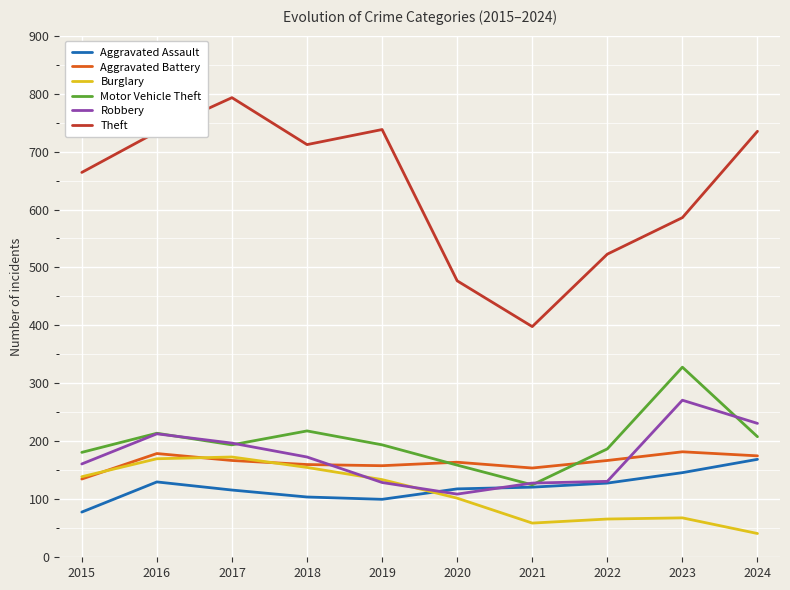

Which series ends up on top after the final intersection of Robbery and Motor Vehicle Theft?

Robbery